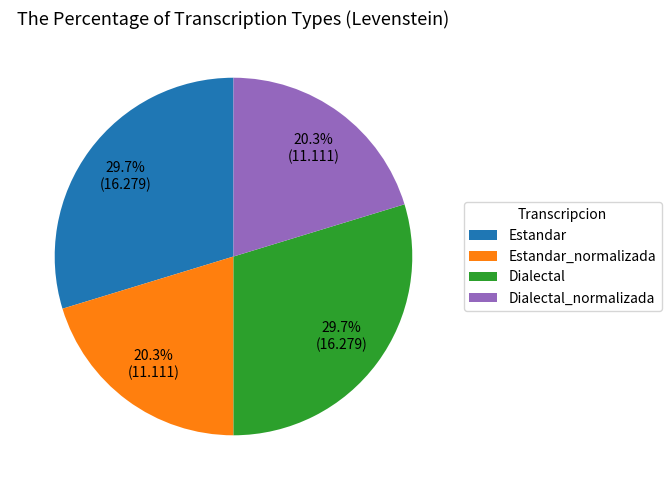

To the nearest percent, what percentage of the pie is Estandar_normalizada?

20%